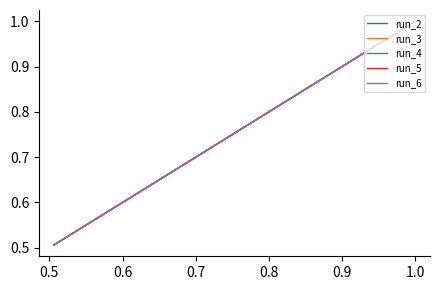

True or false: run_4 has more than 2 points higher than both neighbors.

False